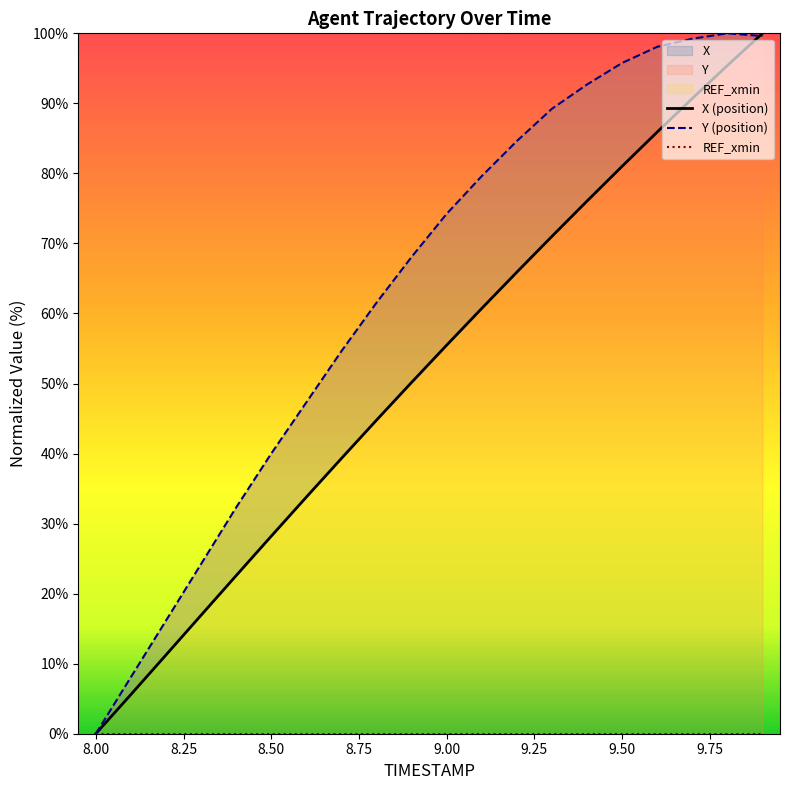

Is this an area chart (filled region under the line)?

No